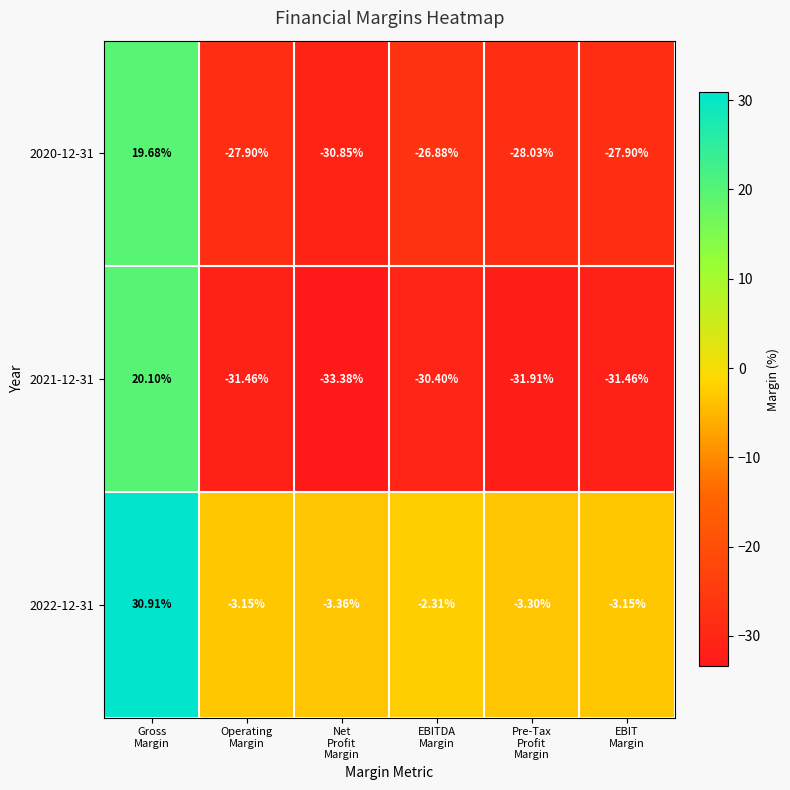

How many distinct data groups are displayed?

3